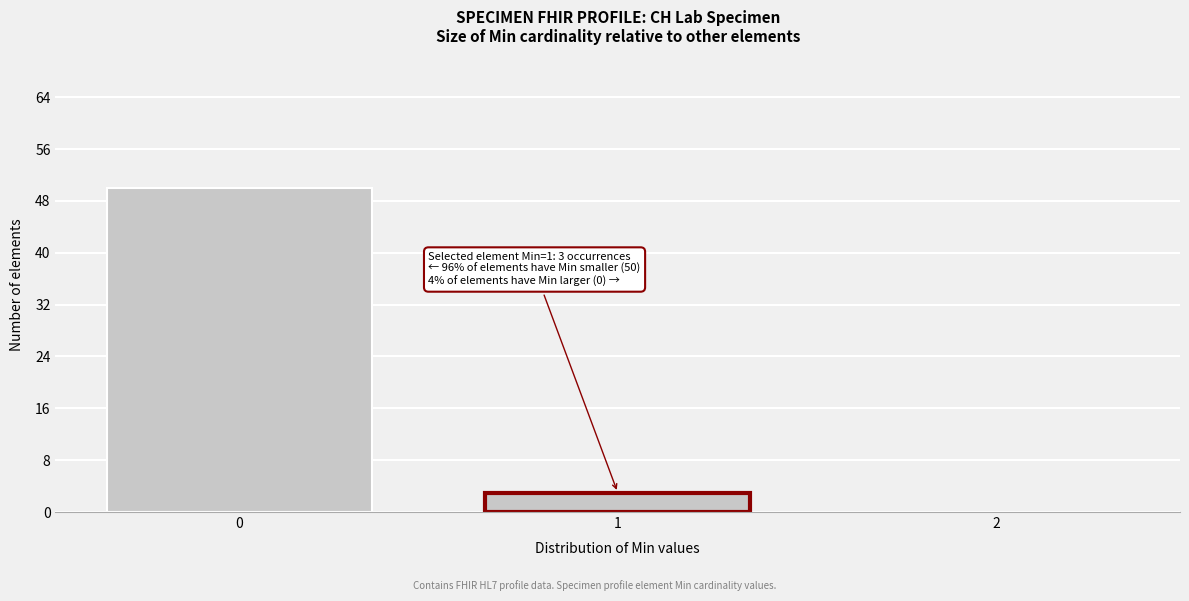

Reading right to left, what are all the values shown in this chart?

2=0	1=3	0=50